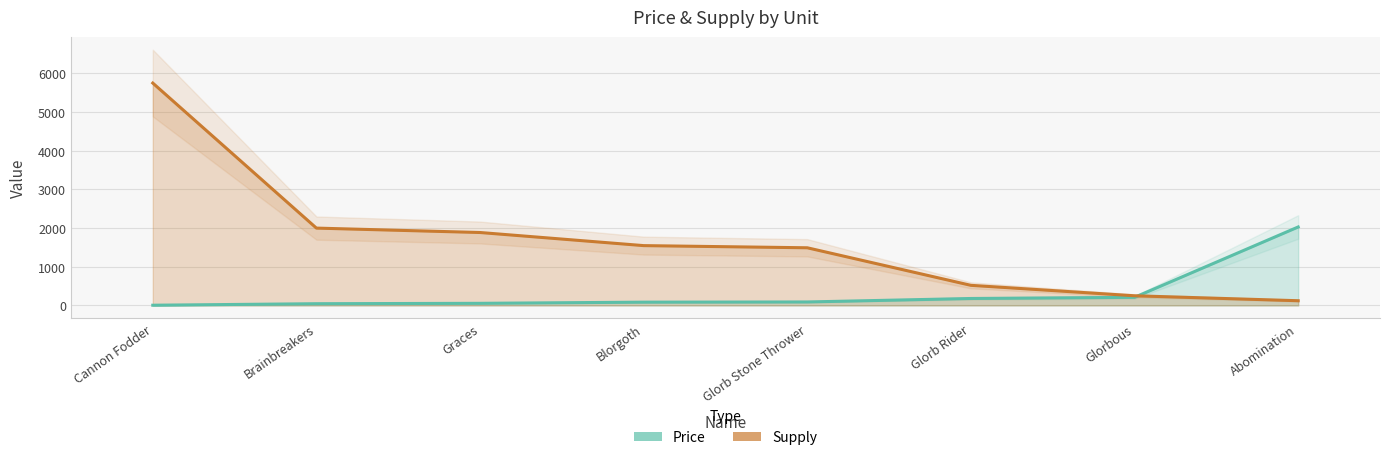

What is the difference between the maximum and second lowest values in the Supply series?

5500